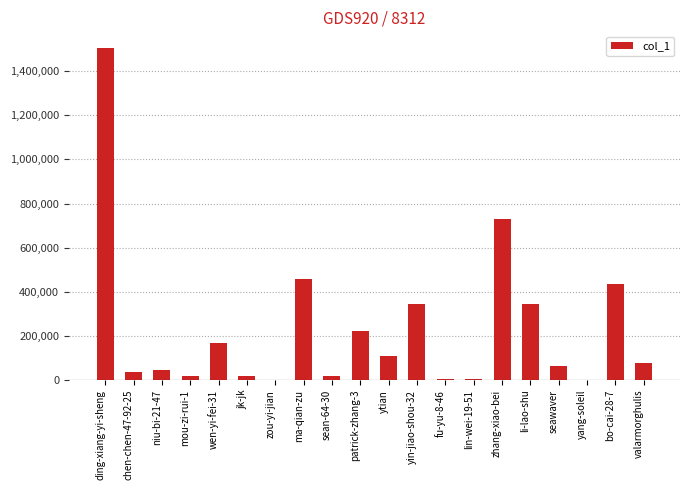

At which label does the data first exceed 77430?

ding-xiang-yi-sheng